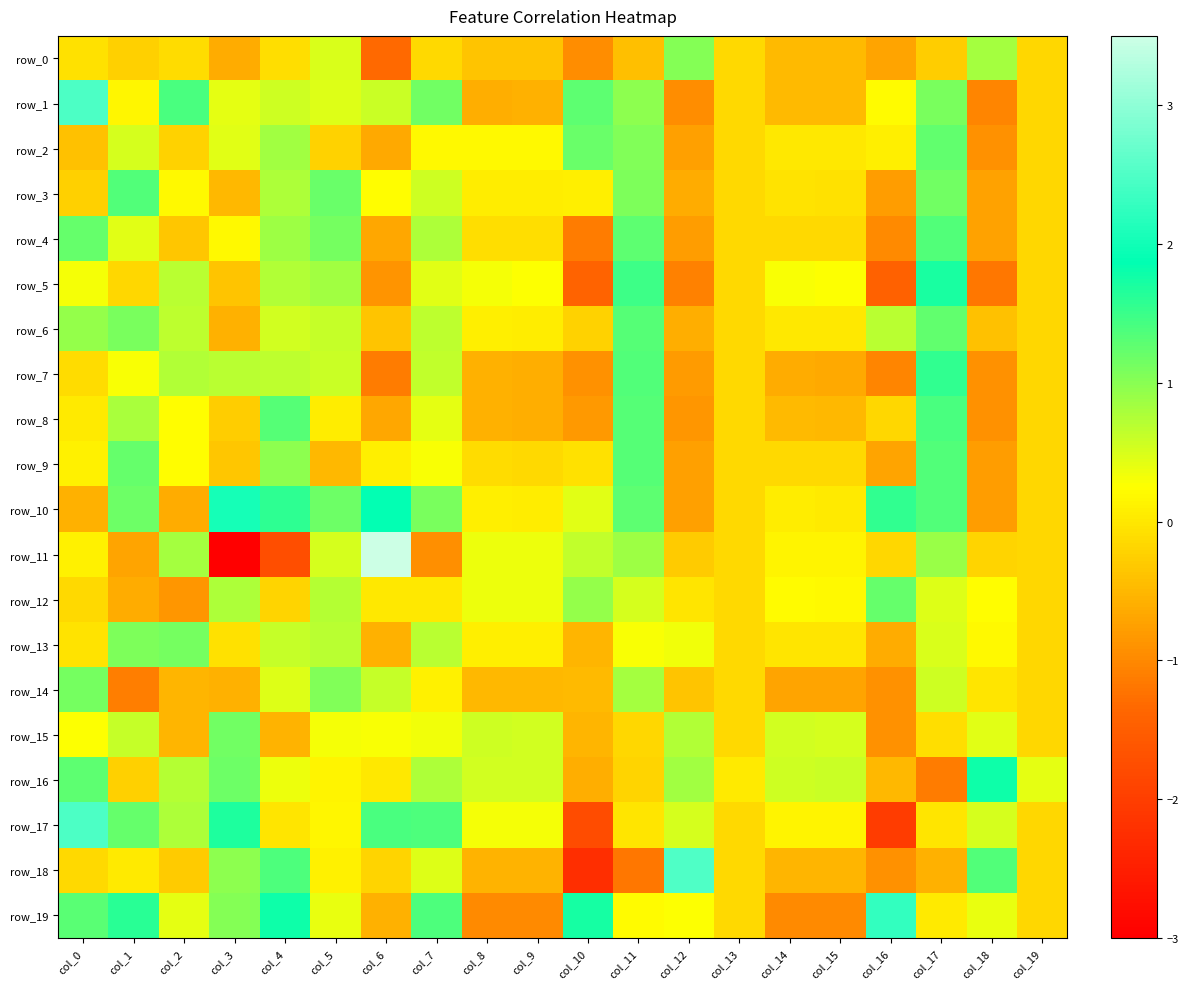

Between col_1 and col_14, which is larger?

col_1